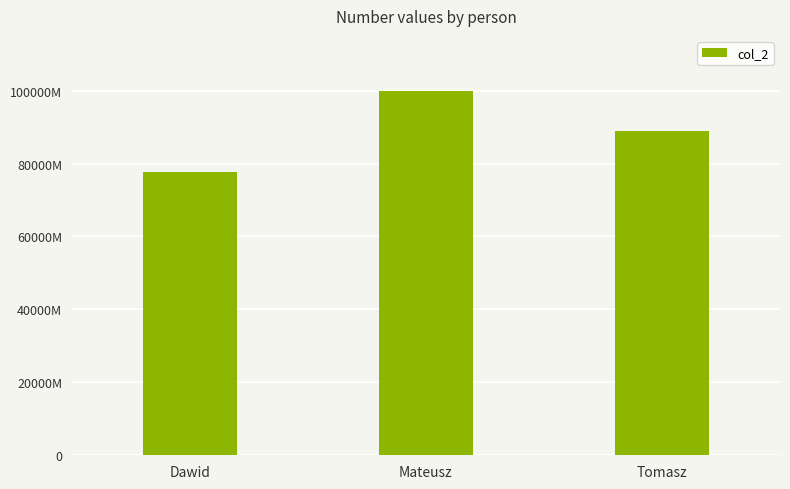

What is the sum of the values at Mateusz and Dawid?

1777777776